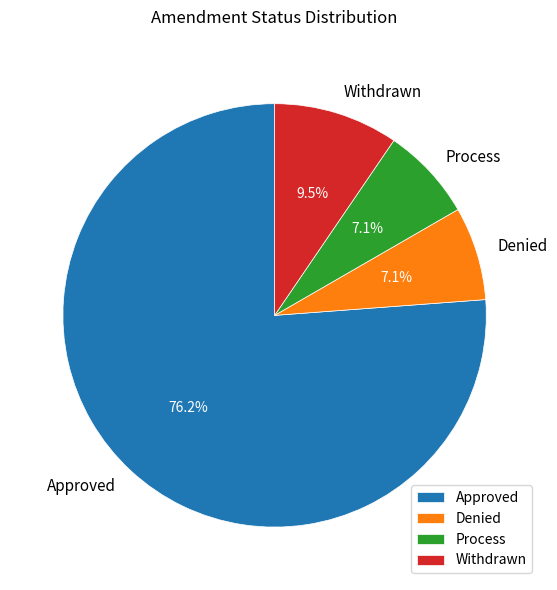

How many segments does this pie chart have?

4